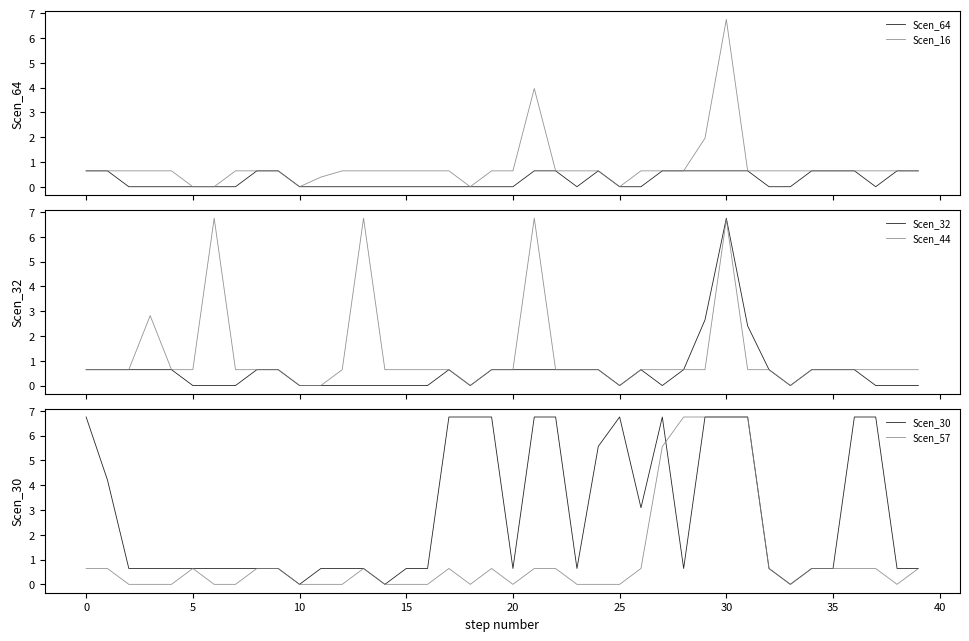

What is the highest value of the Scen_64 series?

0.6